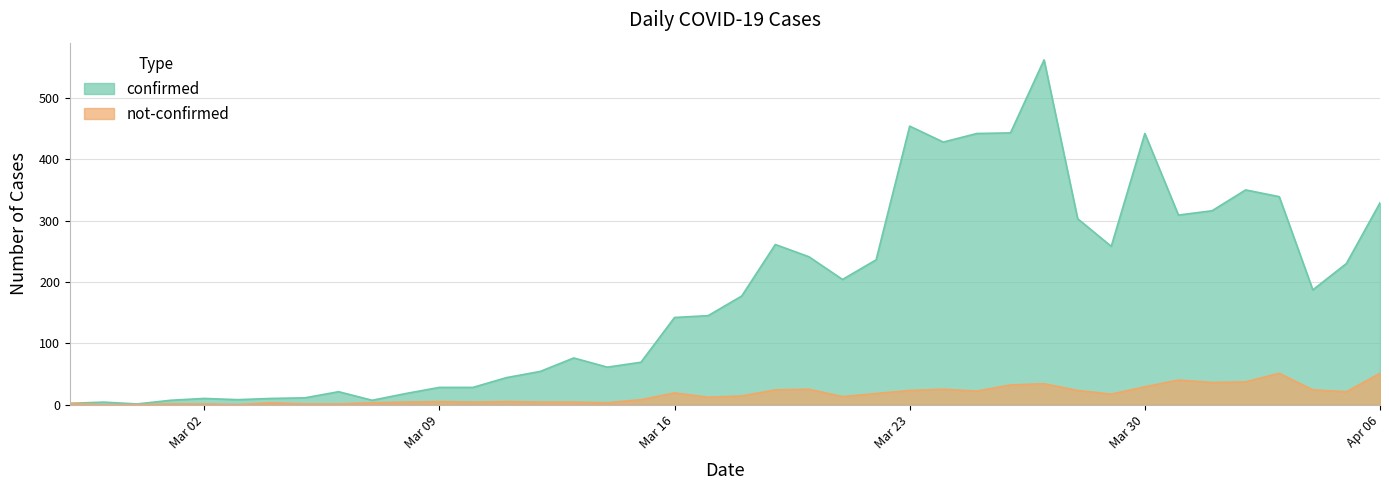

How many positive values does the not-confirmed series have?

37